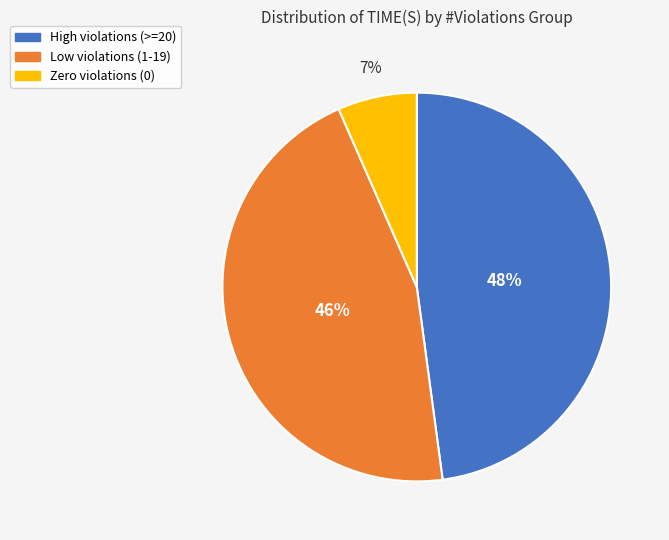

To the nearest percent, what is the difference between the largest and smallest slice percentages?

41%